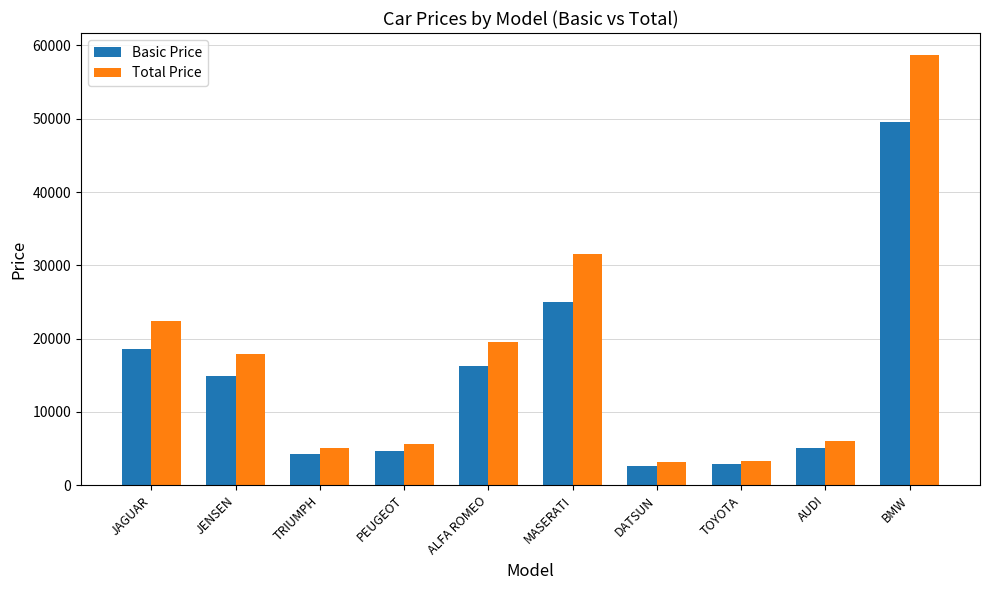

At which category is the sum across all series the highest?

BMW